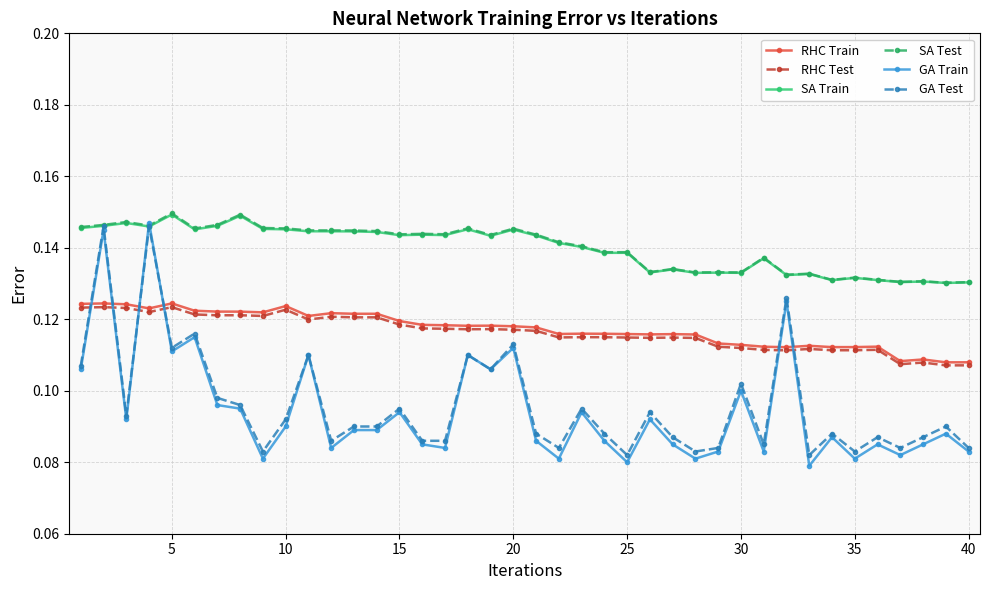

True or false: RHC Train has more than 2 interior local peaks.

True